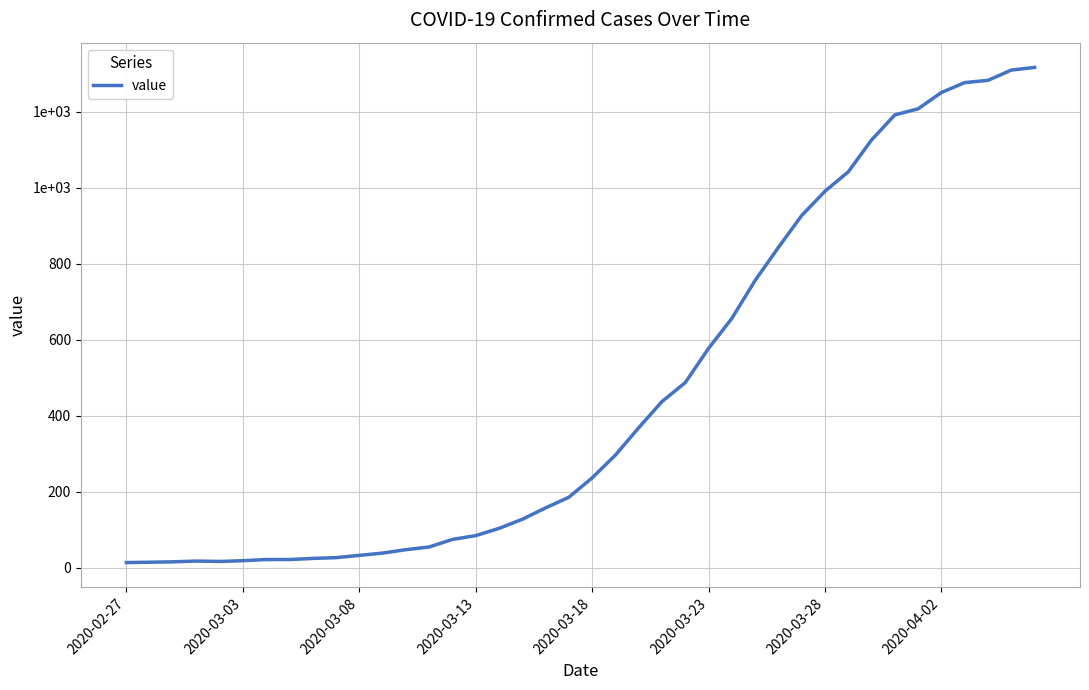

Does the chart have visible grid lines?

Yes